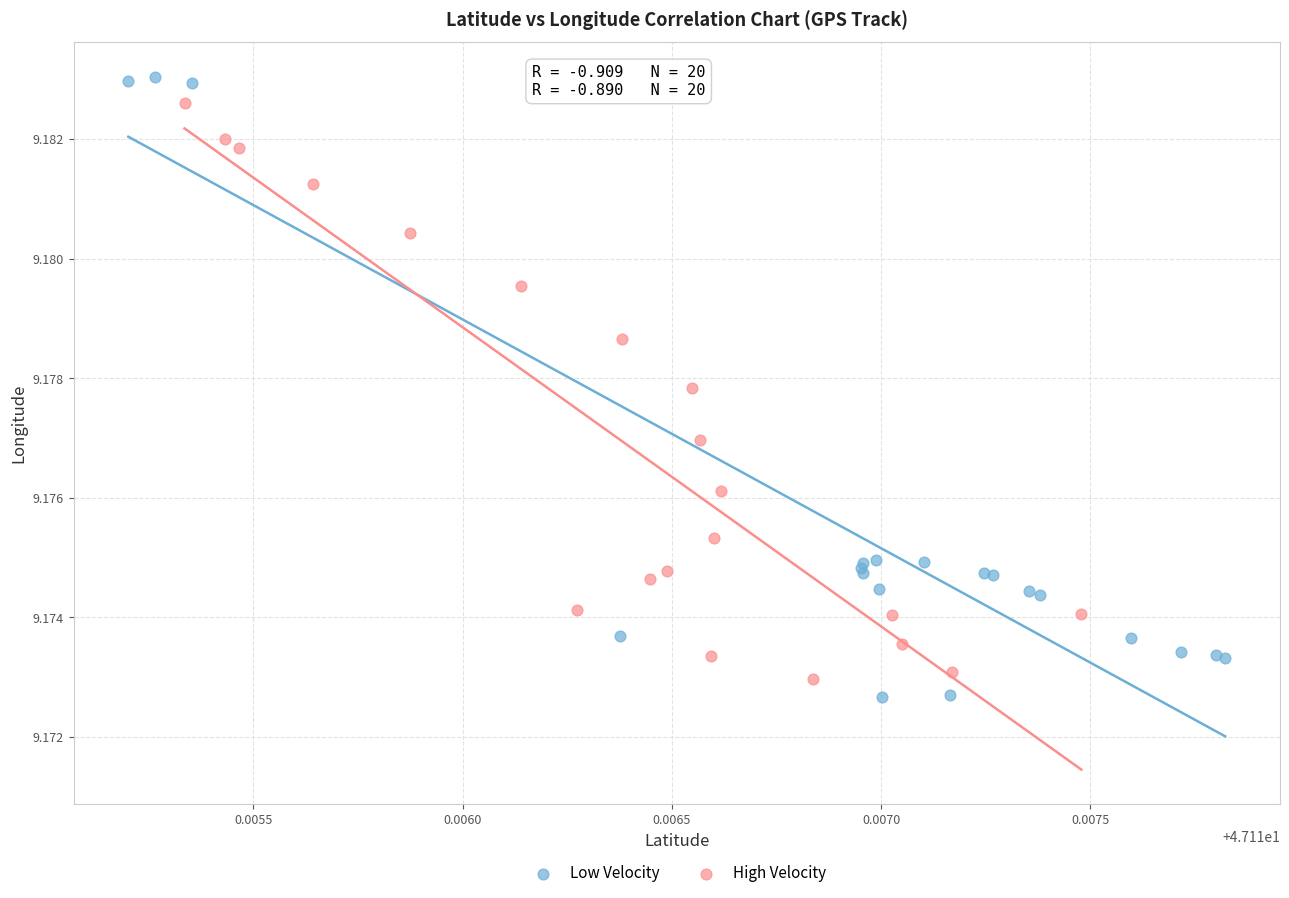

Which series has the largest Y range (max minus min)?

Low Velocity